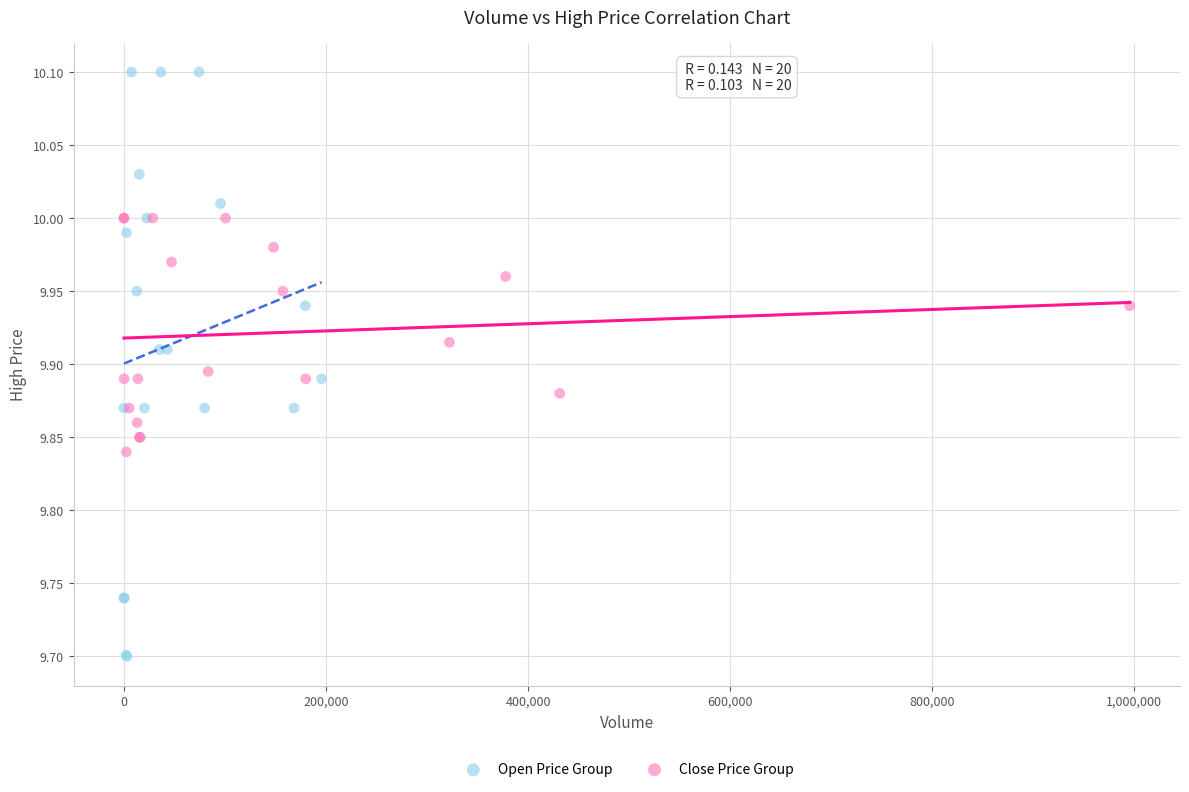

Which series reaches the minimum Y coordinate?

Open Price Group